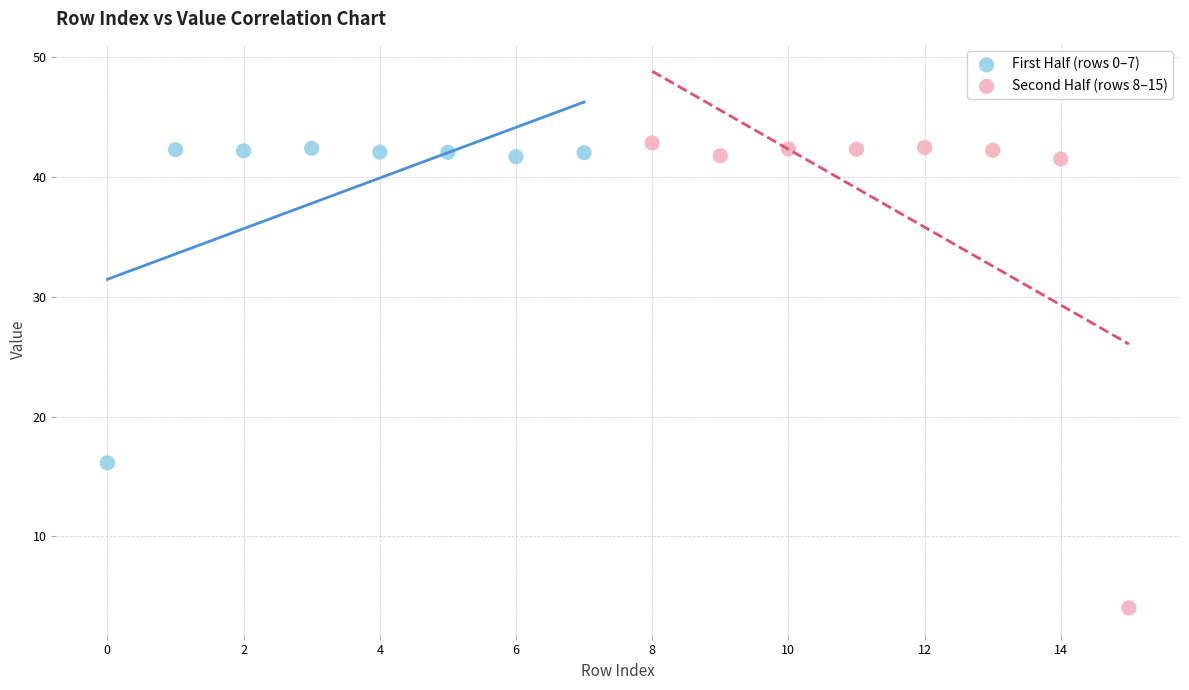

What are all the series names shown in the legend?

First Half (rows 0–7), Second Half (rows 8–15)